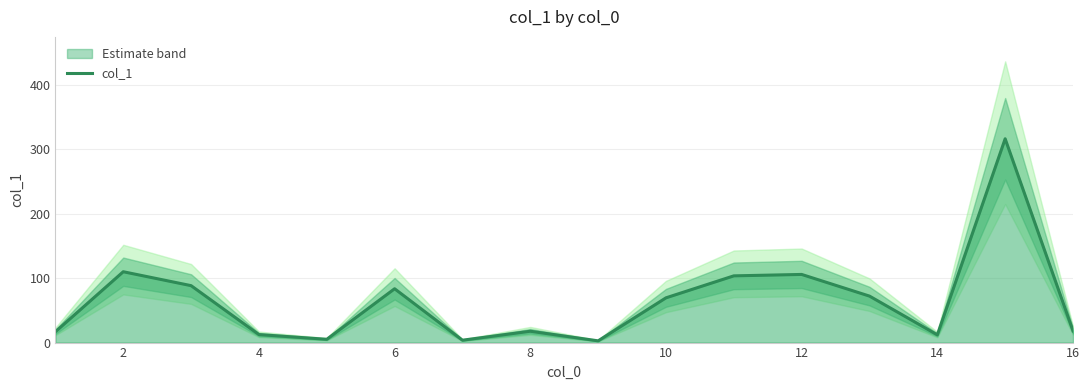

What is the maximum value for col_1?

316.1